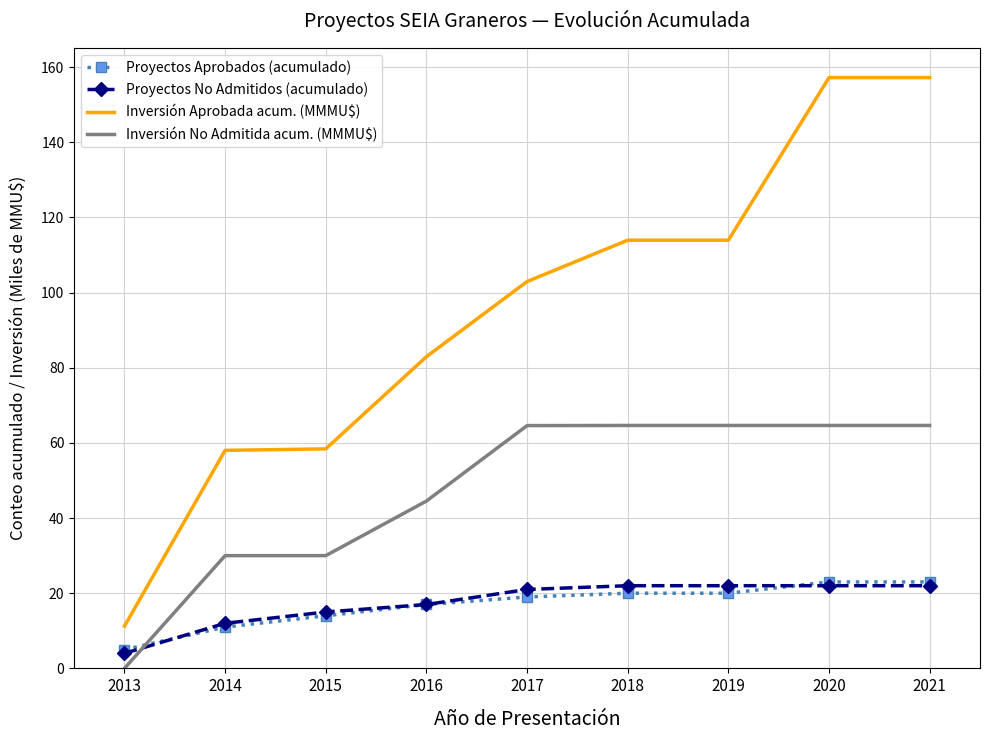

What is the sum of all Proyectos No Admitidos (acumulado) values?

157.0